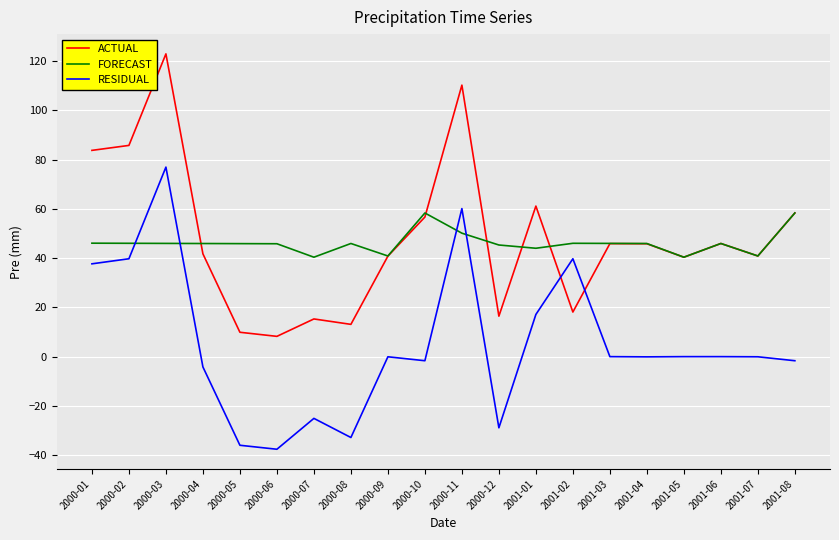

In ACTUAL, how many points are lower than both neighbors (excluding endpoints)?

6